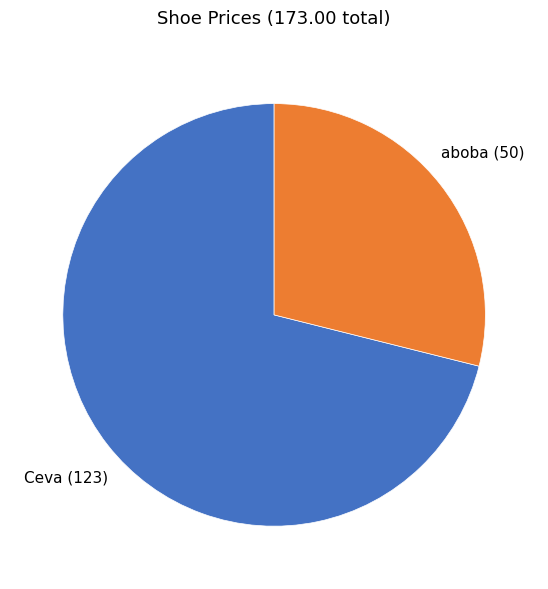

Is there any slice that represents more than half of the pie?

Yes